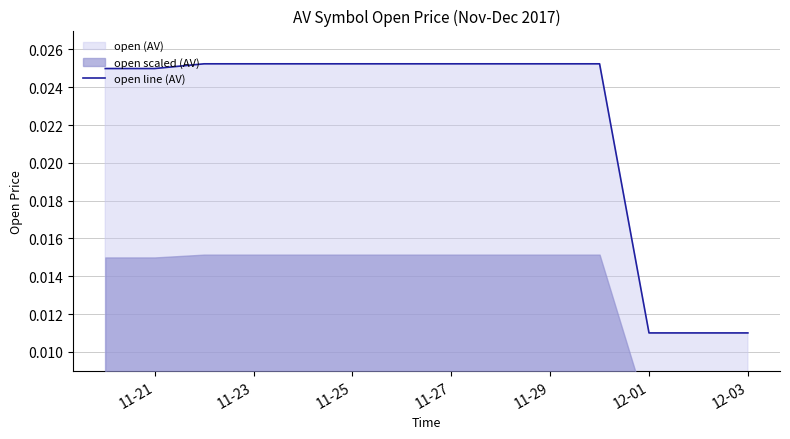

How many lines are shown in the chart?

1